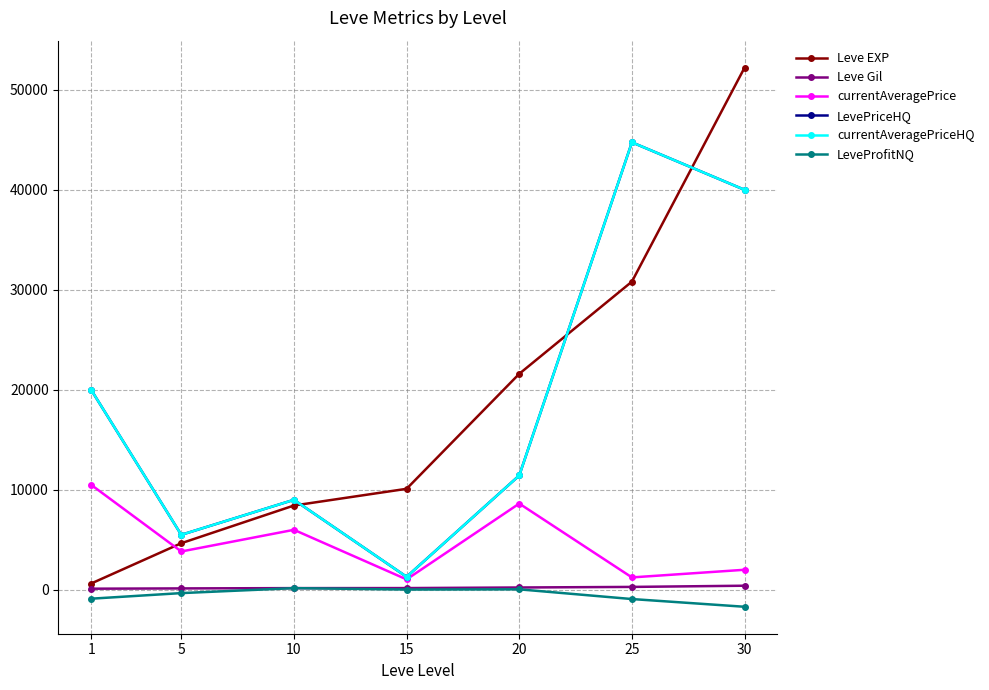

What is the difference between the highest and lowest values at 10?

8833.0